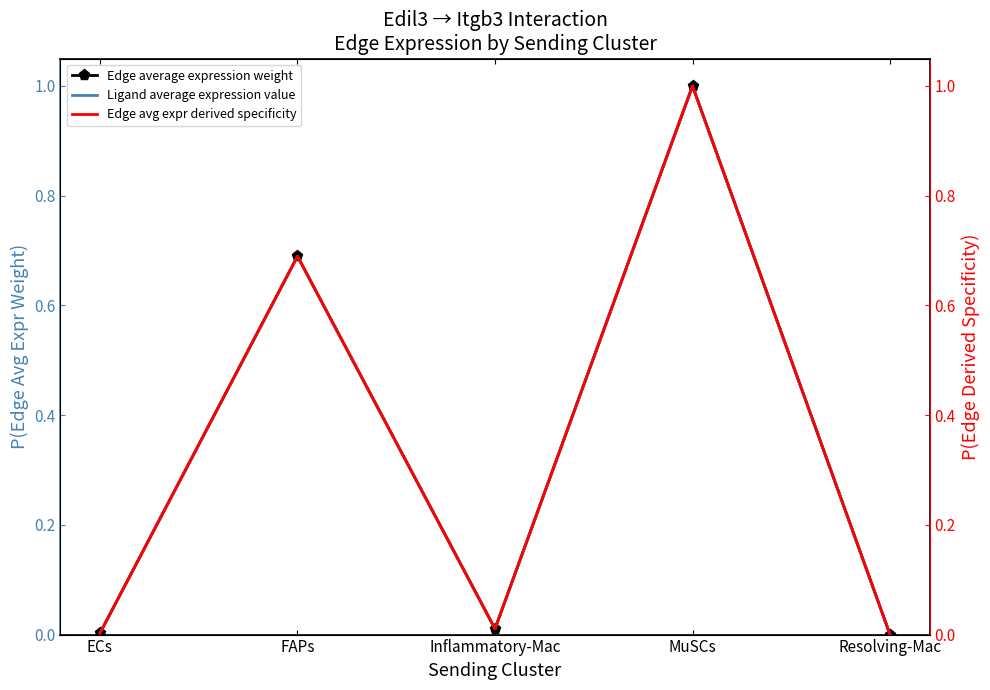

At which category does Edge avg expr derived specificity reach its first local valley?

Inflammatory-Mac